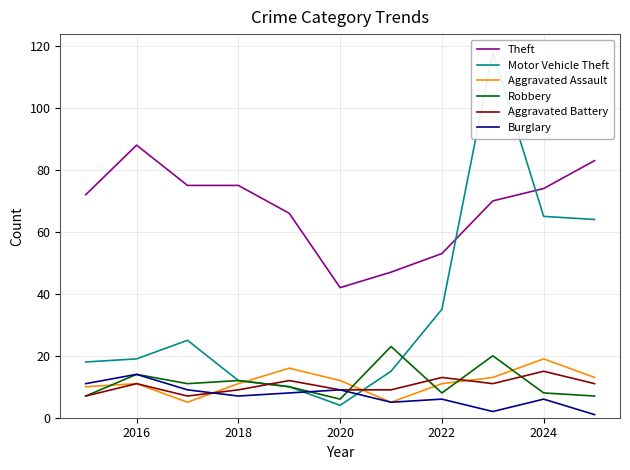

At how many categories does at least one series exceed 78?

3